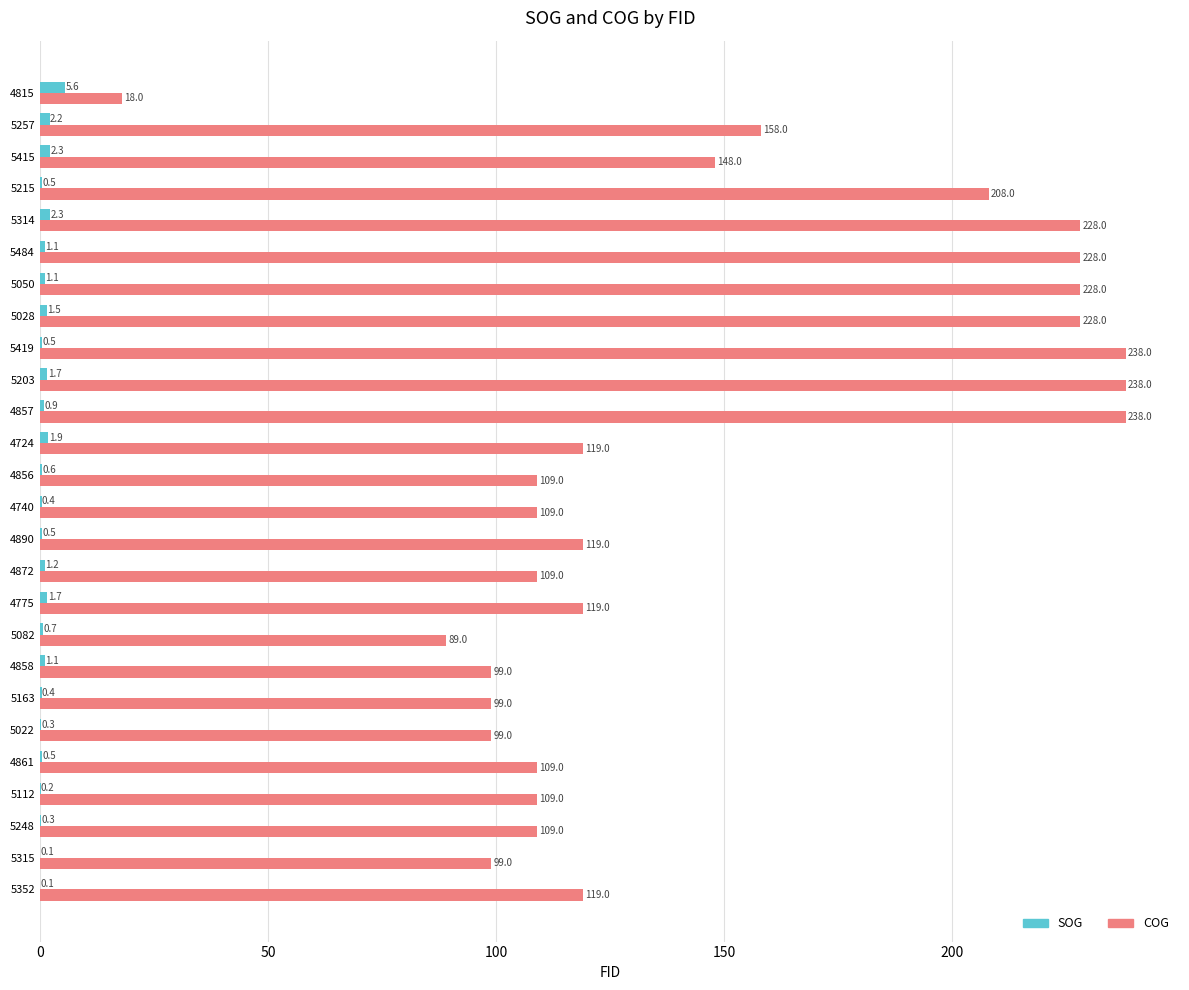

True or false: COG has a value of 99.0 at 5163.

True